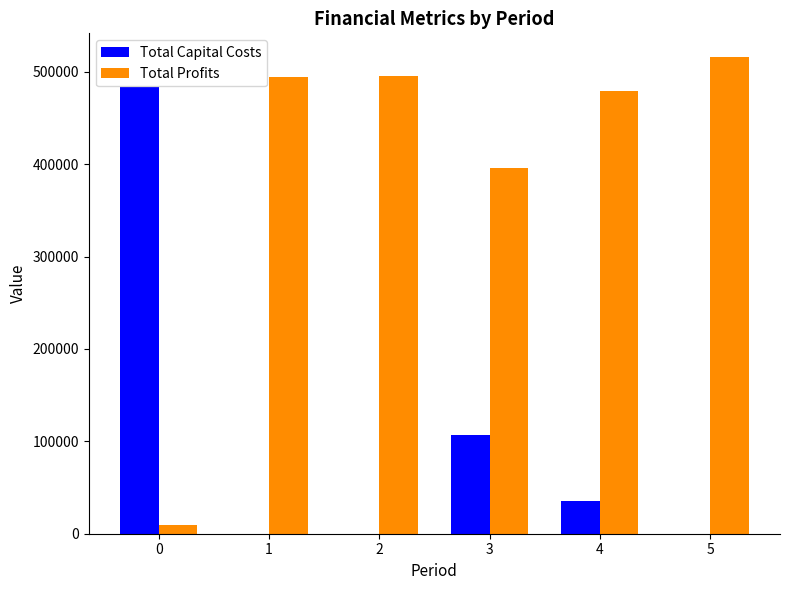

Where does the Total Profits series first go above 493867?

1